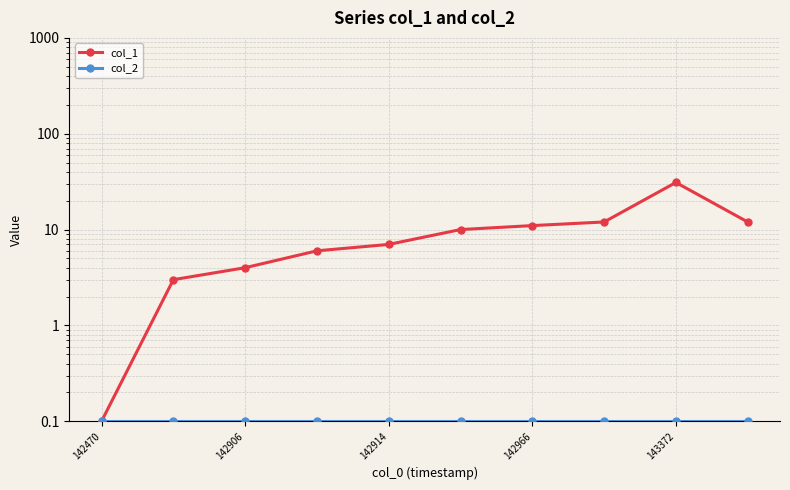

What is the average value of the col_1 series?

9.6